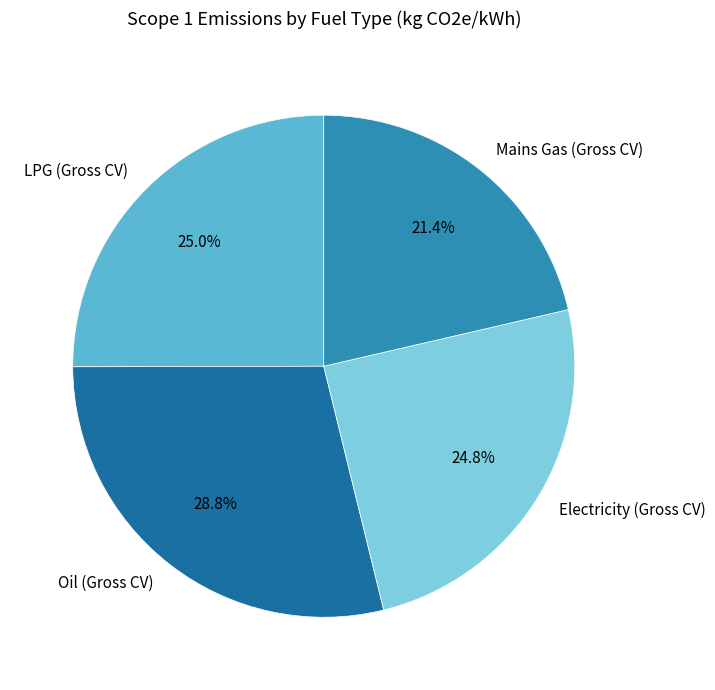

To the nearest percent, what percentage of the pie is Mains Gas (Gross CV)?

21%